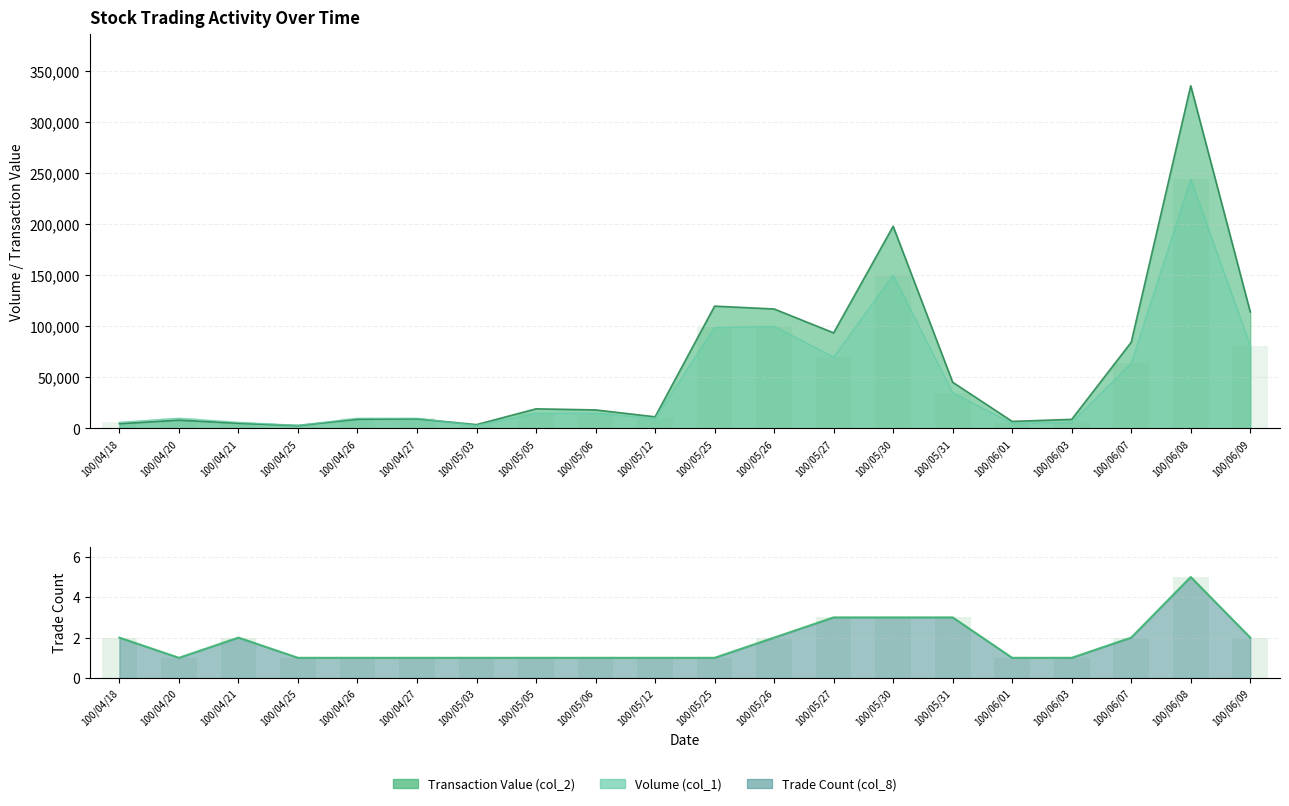

What position from the left is 100/05/06?

9